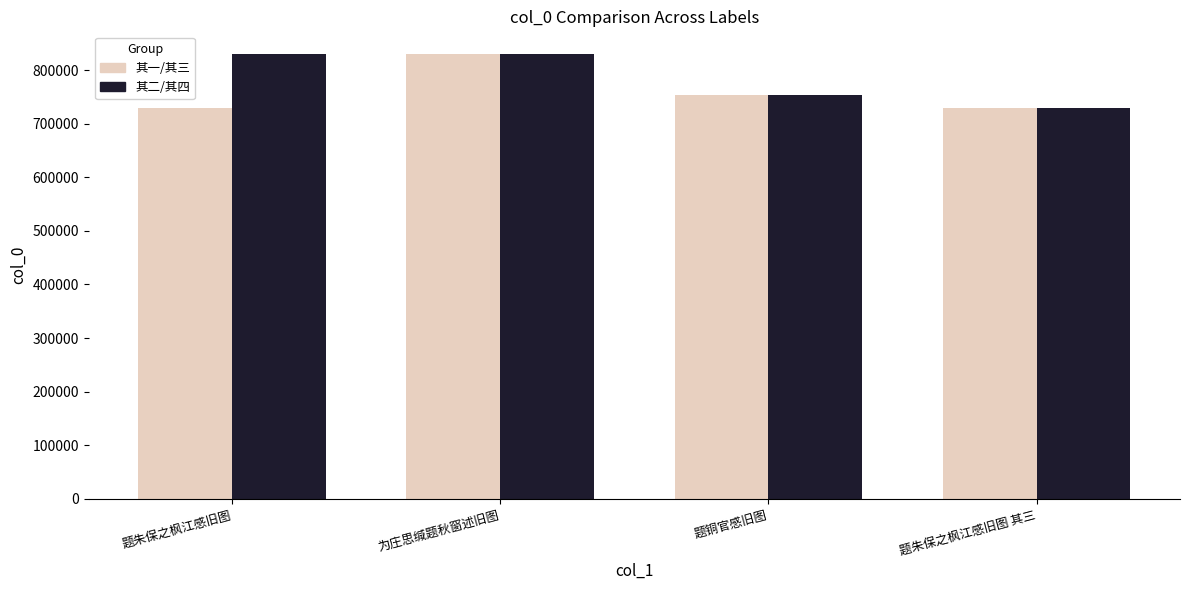

What is the spread (max minus min) of values at 题朱保之枫江感旧图?

100674